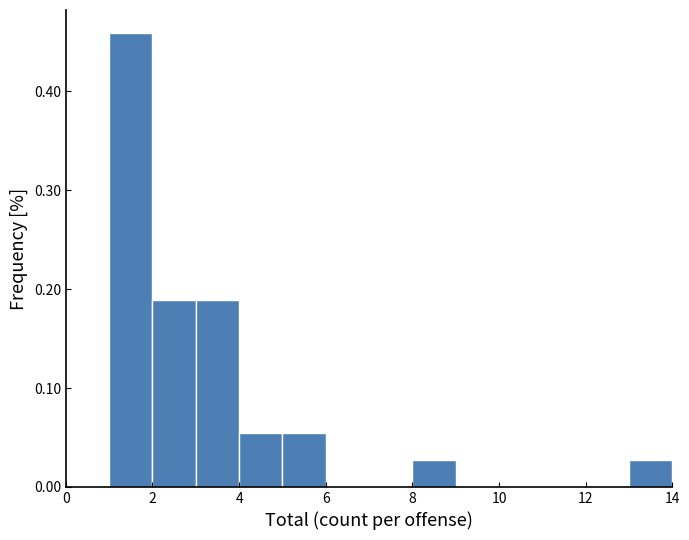

Reading left to right, transcribe this chart: for each bar, give the range it covers on the x-axis and its height. The values are not printed on the chart, so give them approximately, as read against the axis.

1 to 2: 0.46
2 to 3: 0.19
3 to 4: 0.19
4 to 5: 0.05
5 to 6: 0.05
6 to 7: 0
7 to 8: 0
8 to 9: 0.03
9 to 10: 0
10 to 11: 0
11 to 12: 0
12 to 13: 0
13 to 14: 0.03